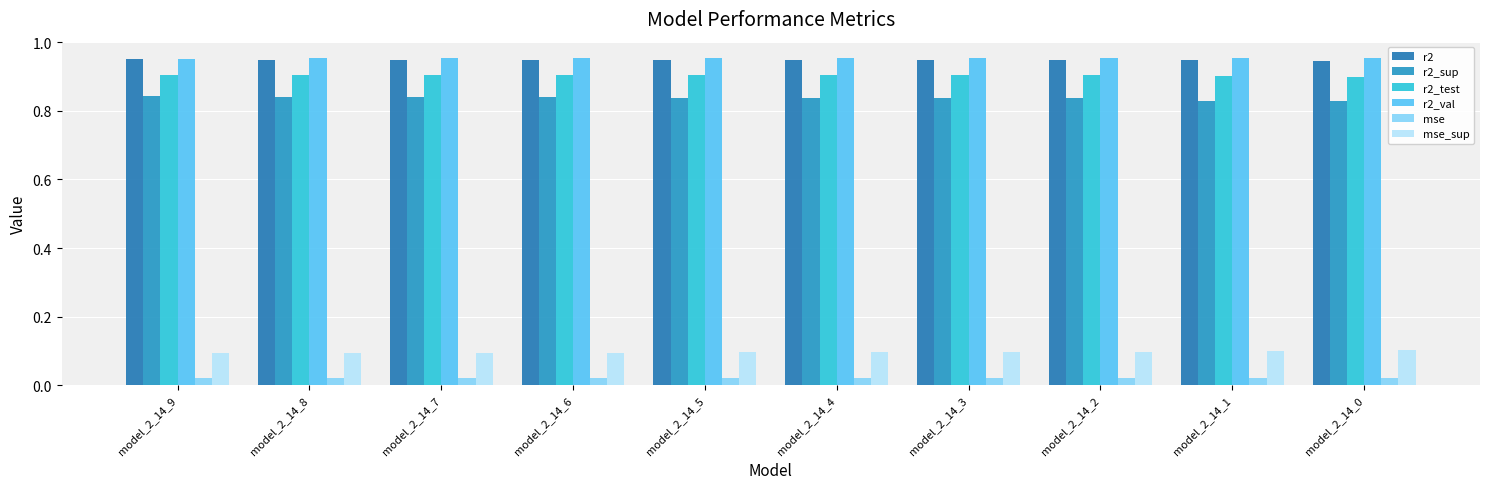

Which series has the widest spread of values?

r2_sup